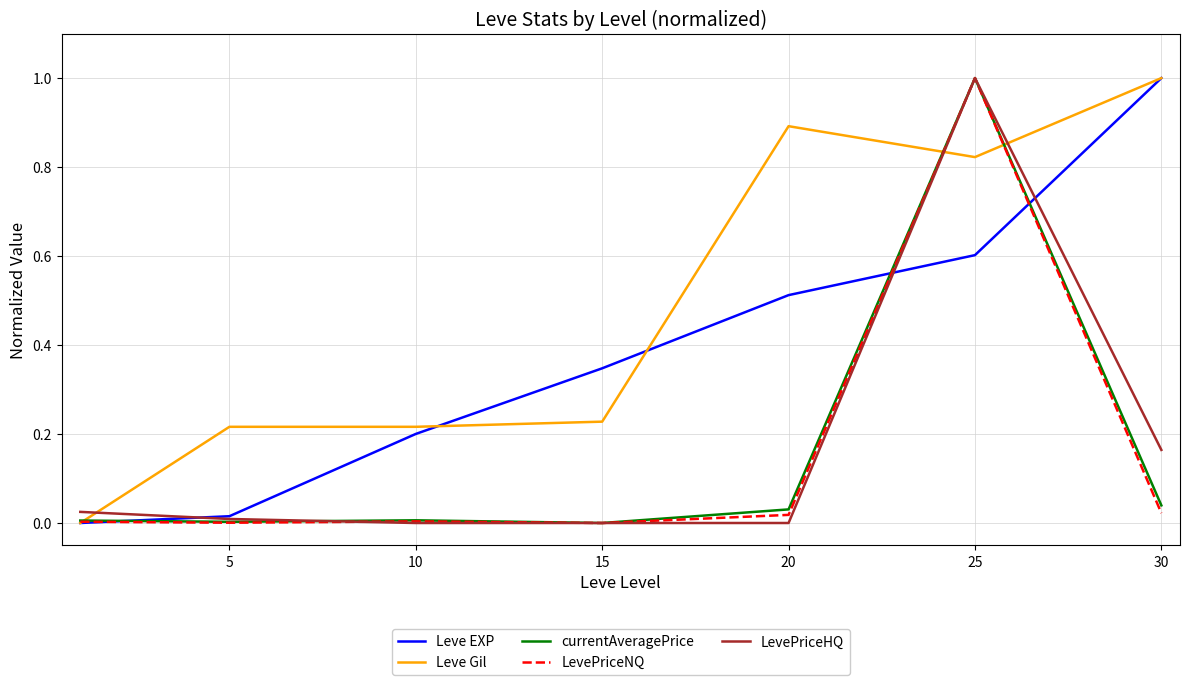

What is the highest value of the Leve EXP series?

1.0